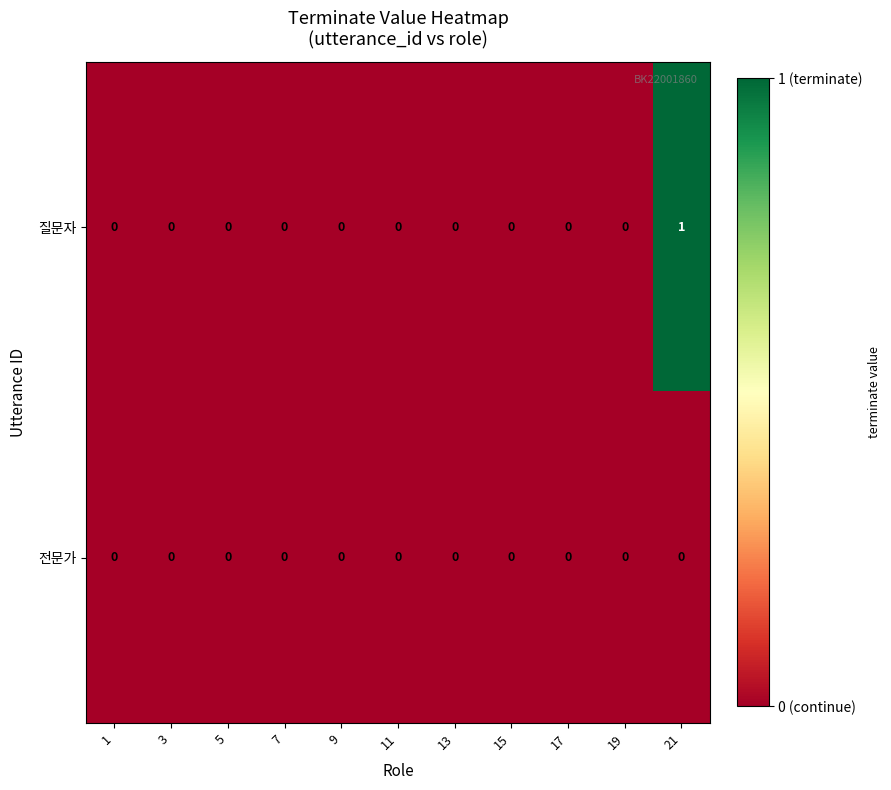

List the series in order of their overall mean, highest first.

질문자, 전문가